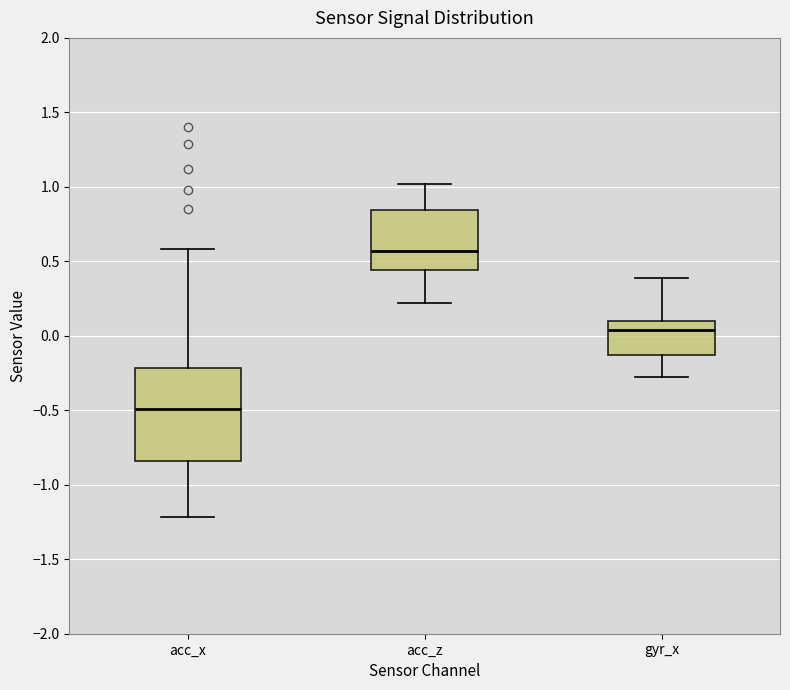

Where does the lower whisker of the box for acc_z end on the y-axis? The values are not printed on the chart, so give them approximately, as read against the axis.

0.20